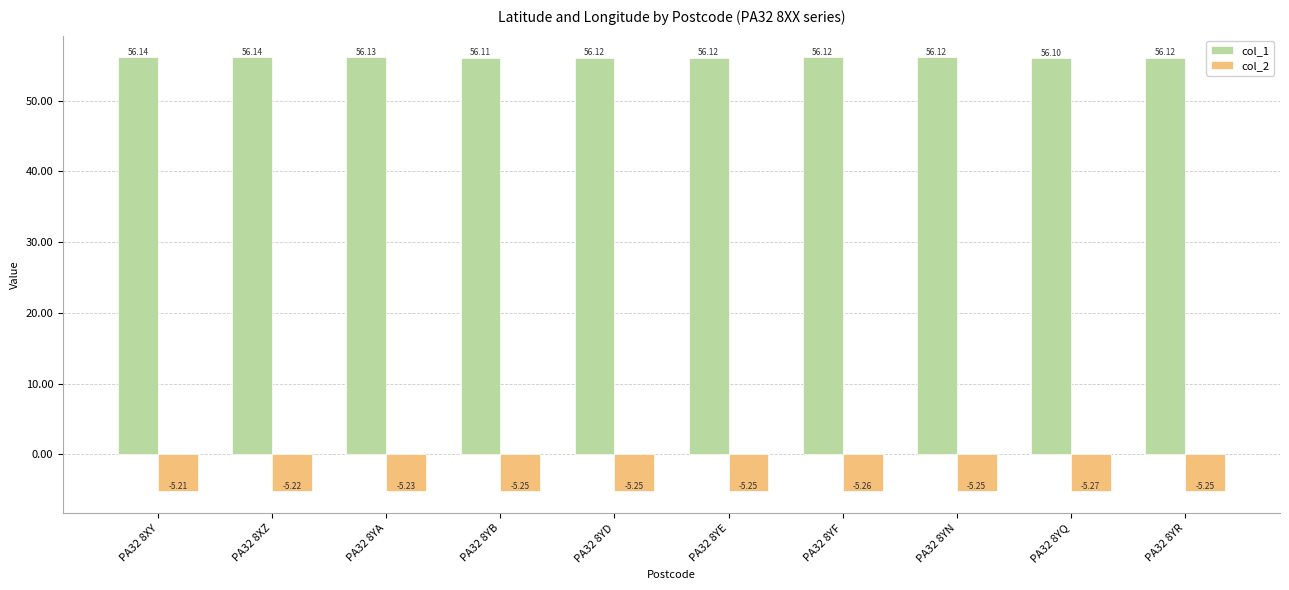

Which category has the lowest value across all series?

PA32 8YQ